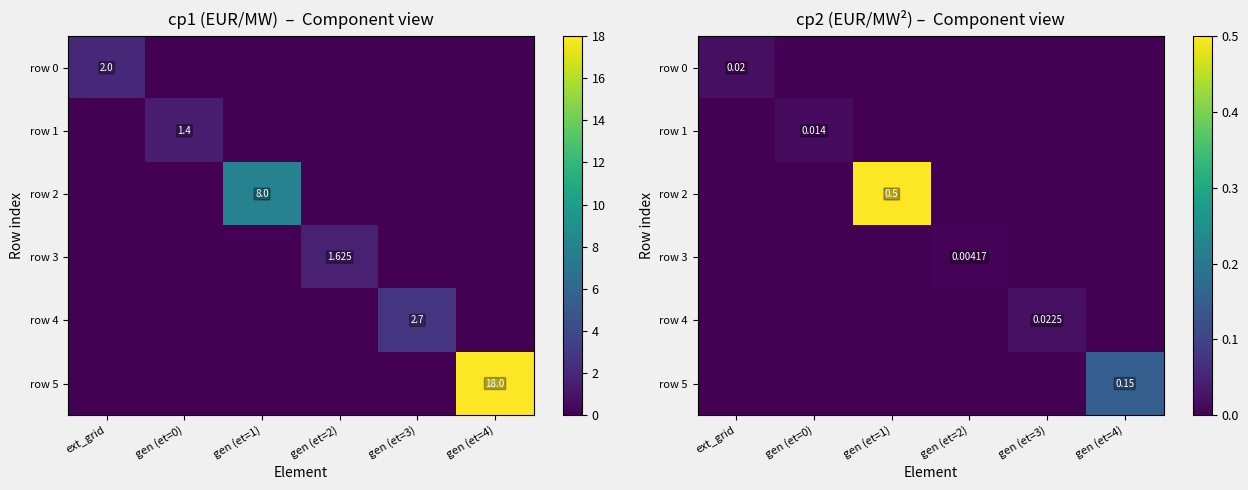

List the series in order of their peak value, highest first.

row 2, row 5, row 4, row 0, row 1, row 3